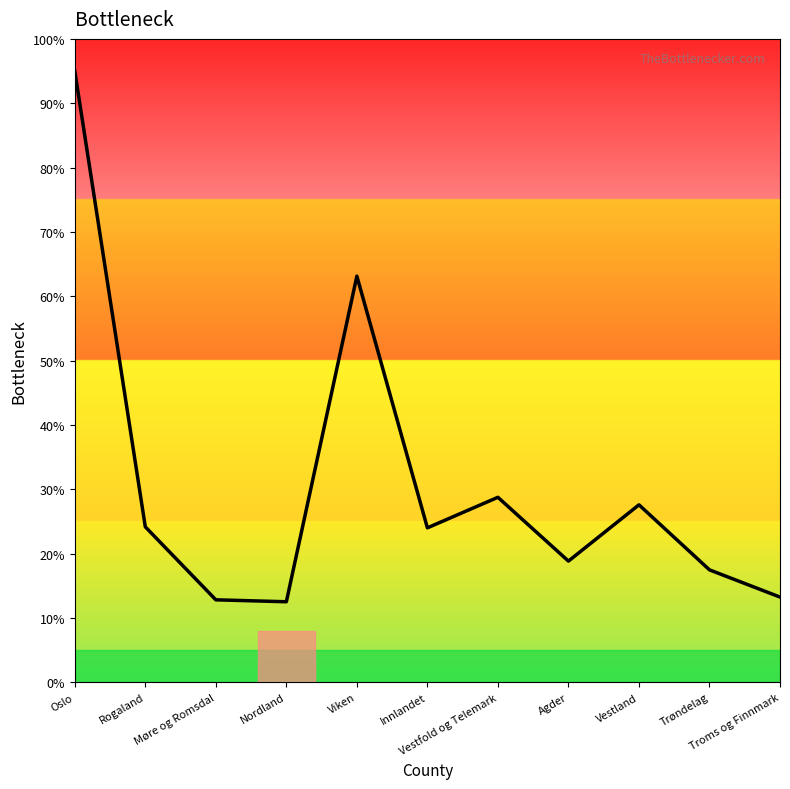

What is the greatest value displayed?

95.0